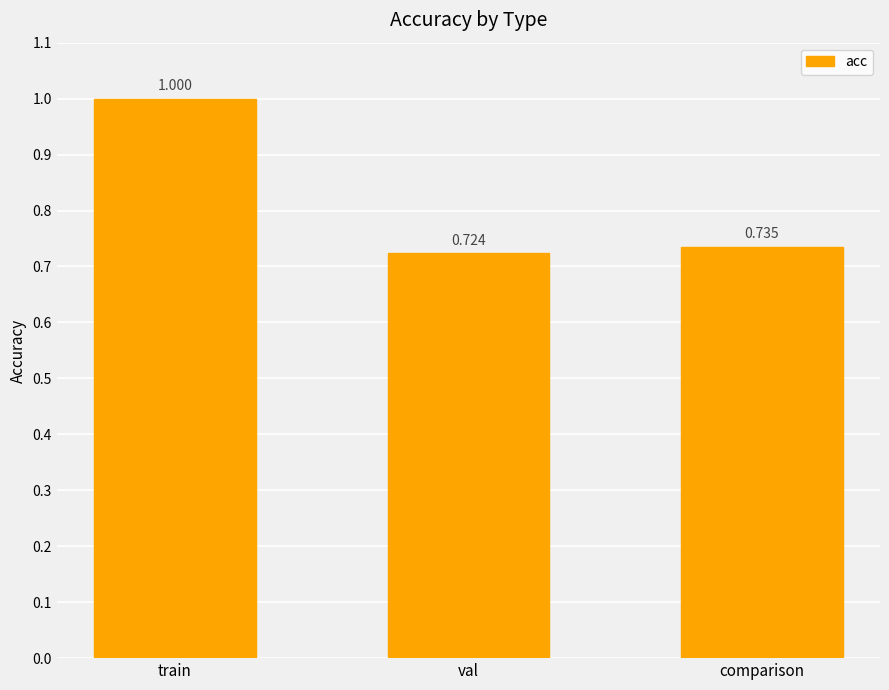

At which label is the value closest to 0?

val